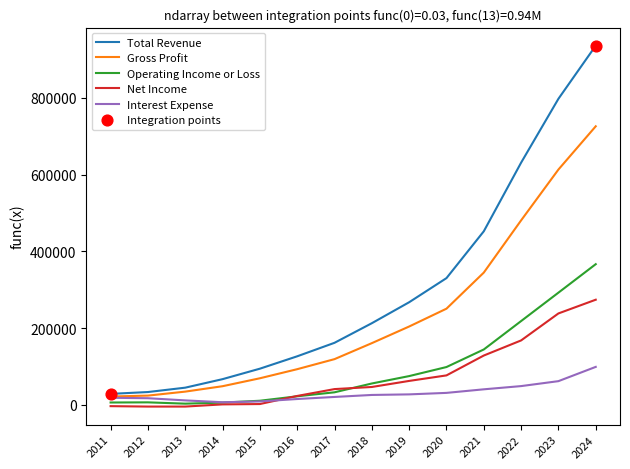

Which series has the largest total across all categories?

Total Revenue